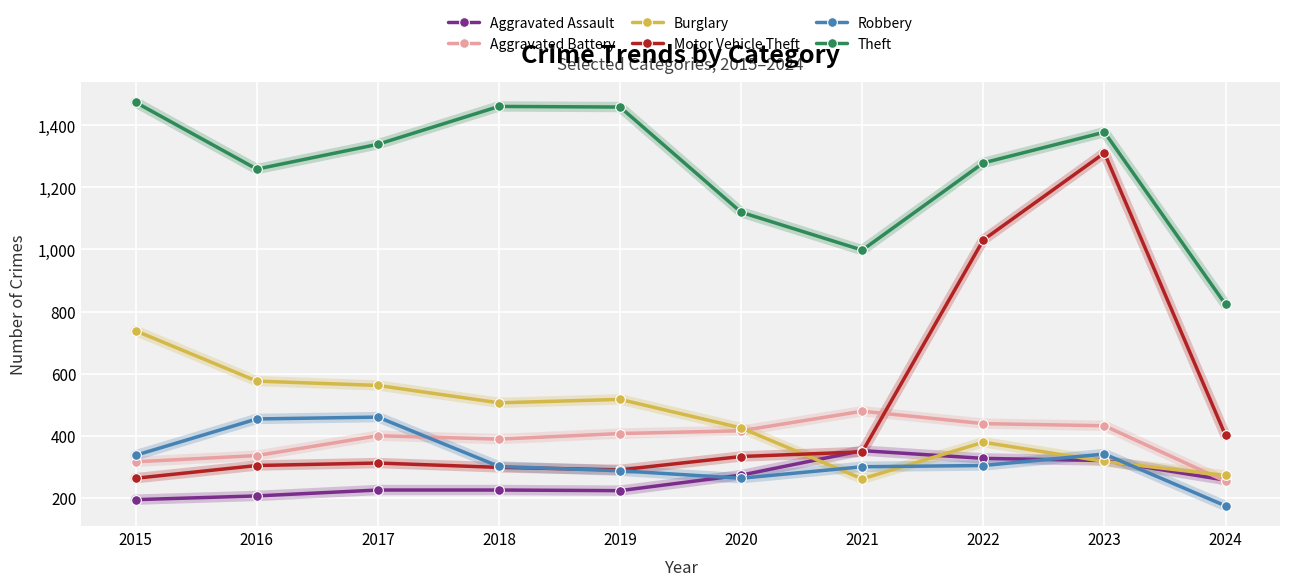

What is the sum of the Motor Vehicle Theft values at 2015 and 2016?

567